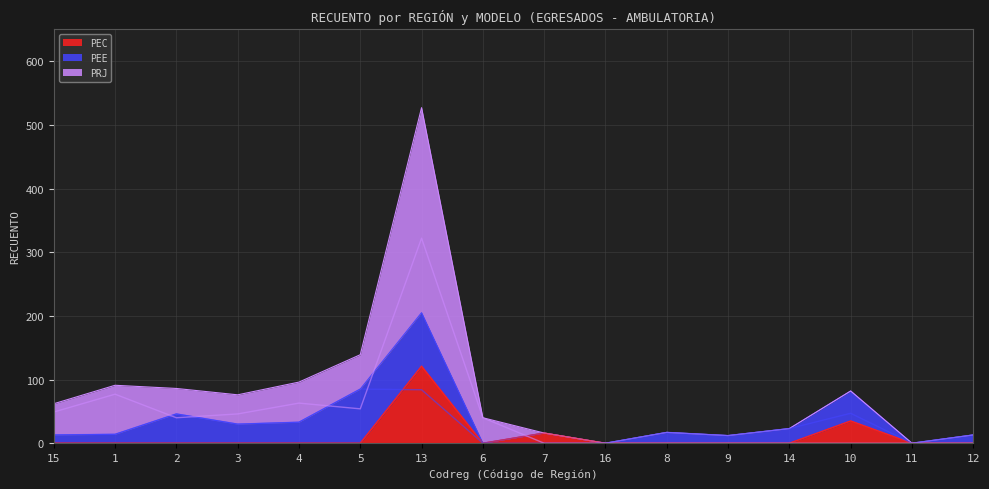

Between 2 and 5, which series saw the biggest shift?

PEE